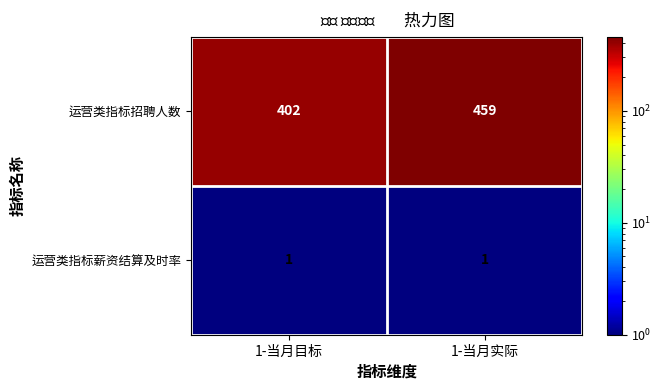

At which category does the chart reach its peak across all series?

1-当月实际